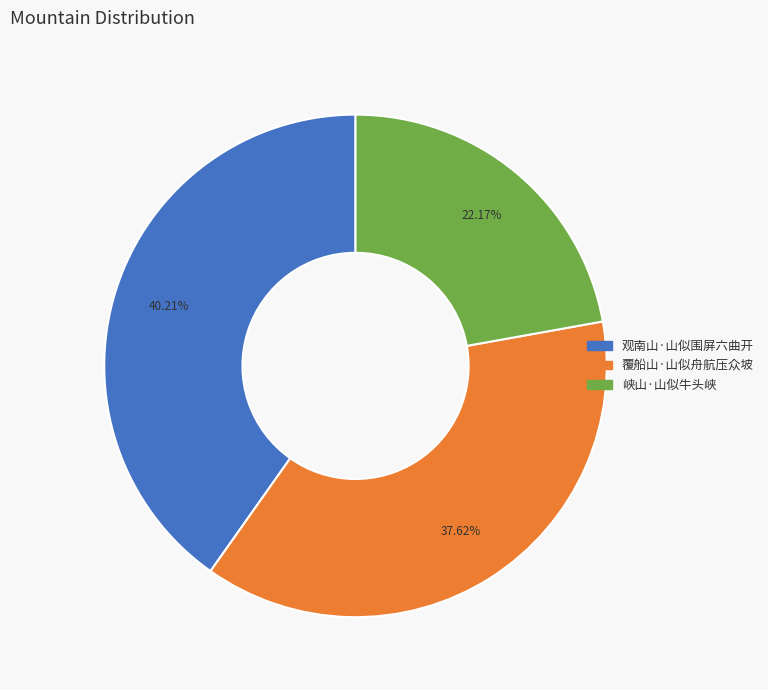

Rank the categories by value from highest to lowest.

观南山·山似围屏六曲开, 覆船山·山似舟航压众坡, 峡山·山似牛头峡